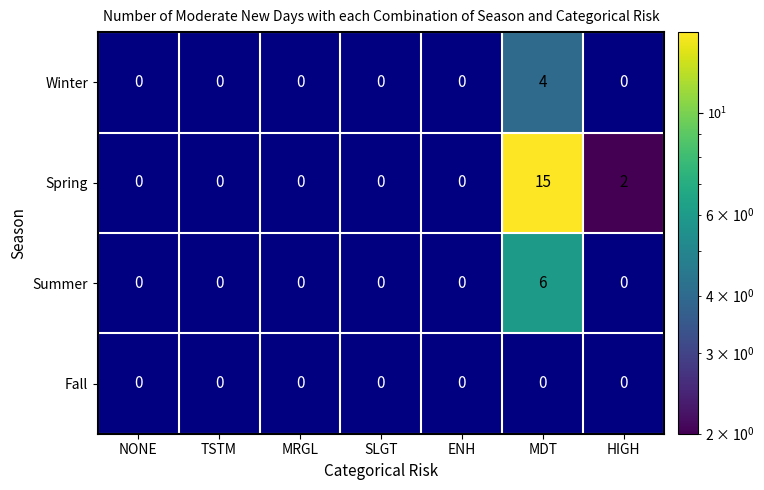

At which category does the chart reach its minimum across all series?

HIGH